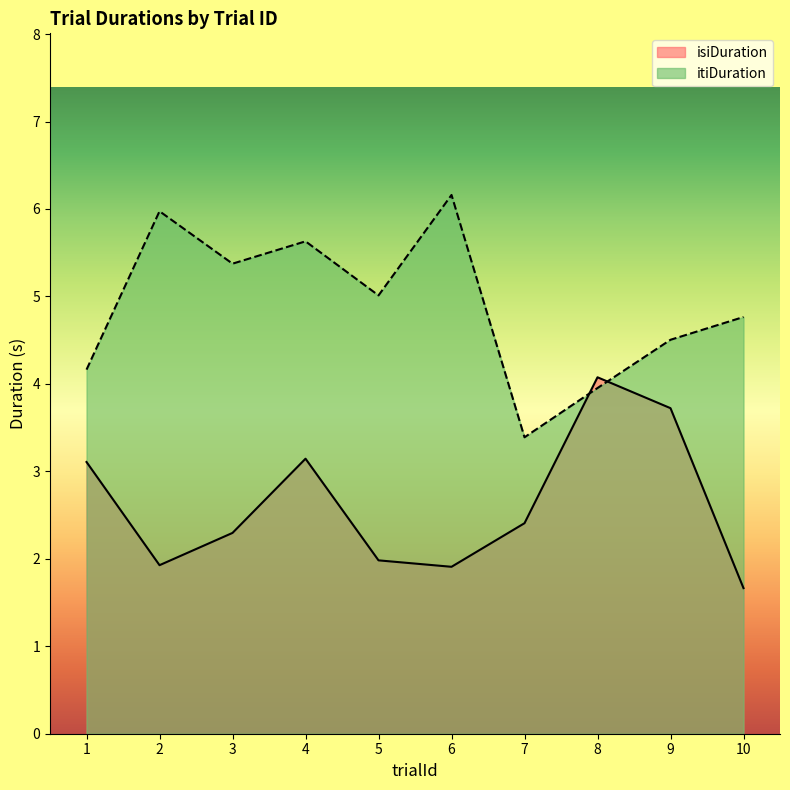

What are all the series names shown in the legend?

isiDuration, itiDuration